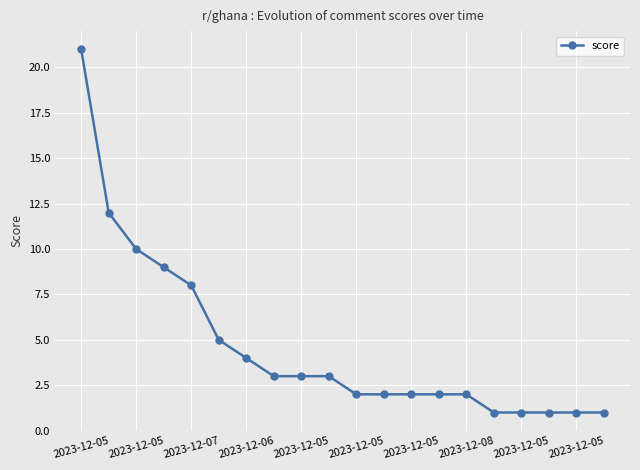

What is the difference between the maximum and minimum values?

20